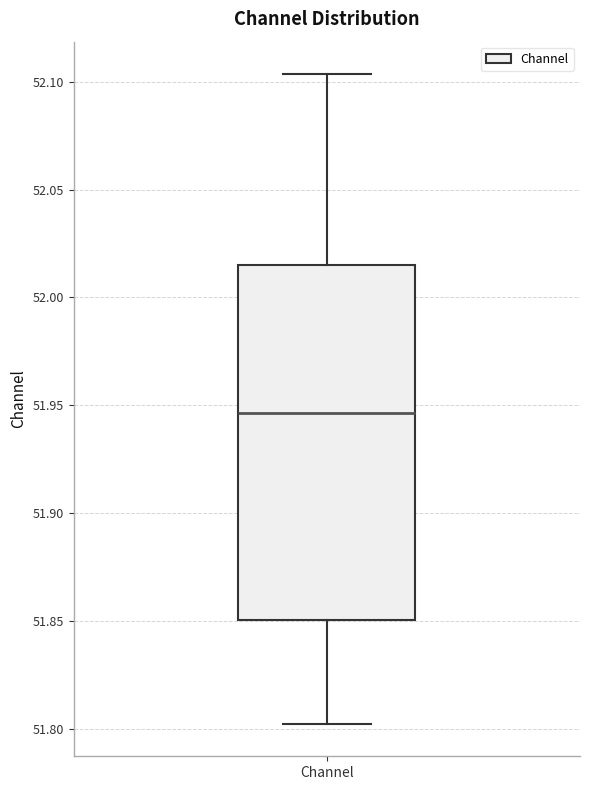

Transcribe this box plot: give where the median line is, the range the box spans, and where the two whiskers end, as read against the y-axis. The values are not printed on the chart, so give them approximately, as read against the axis.

median 51.945, box 51.850 to 52.015, whiskers 51.800 to 52.105